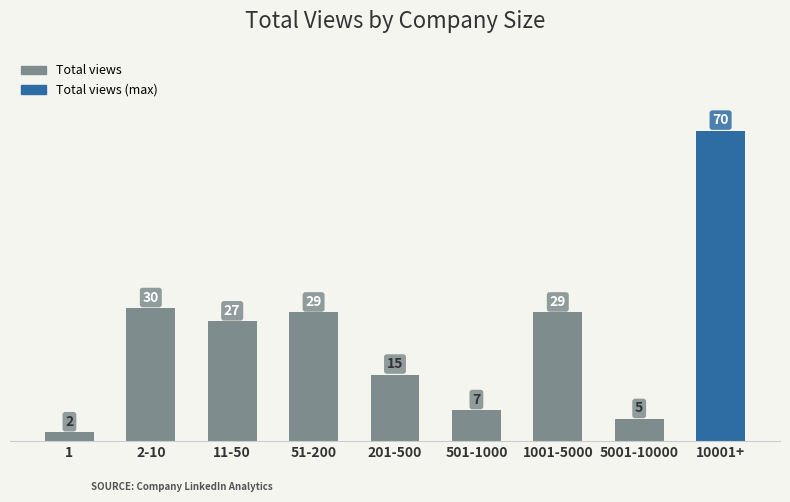

What is the sum of all values?

214